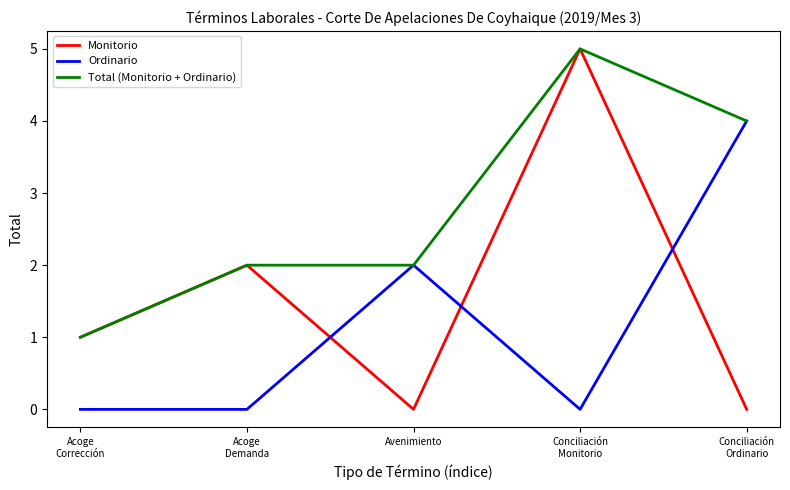

The Total (Monitorio + Ordinario) series shows 3 at Conciliación
Monitorio. True or false?

False